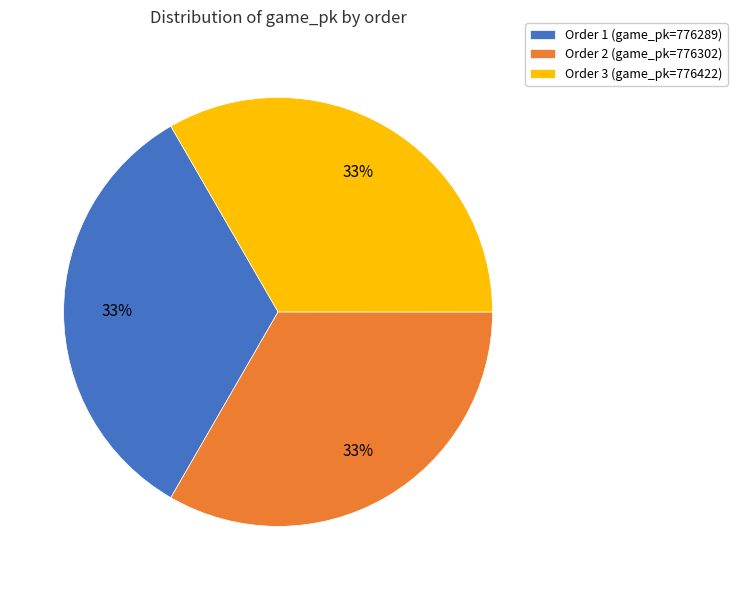

Does any single category account for the majority?

No